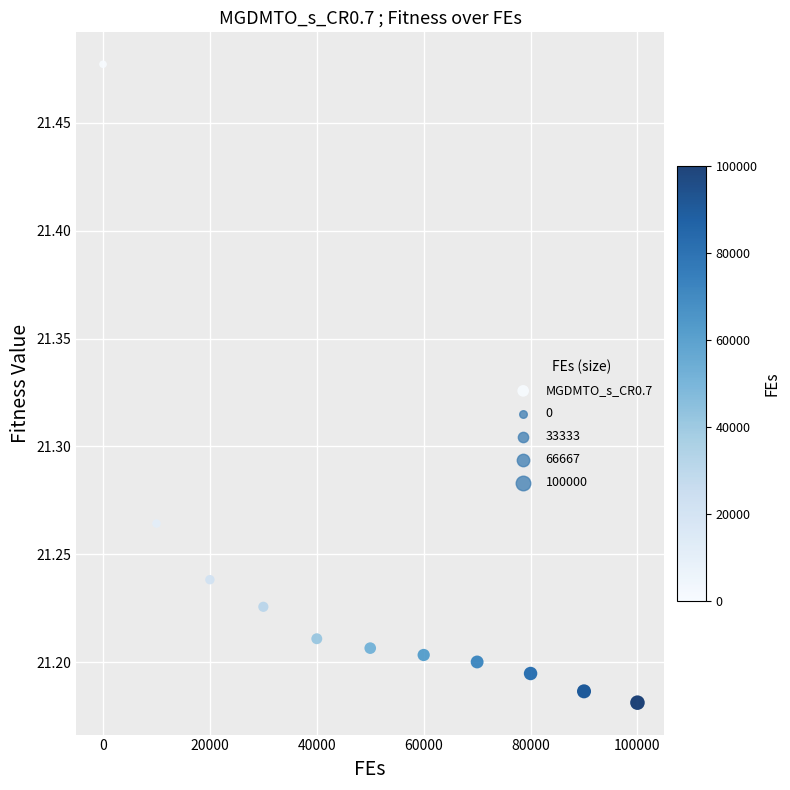

What is the range of X values (max minus min)?

100000.0